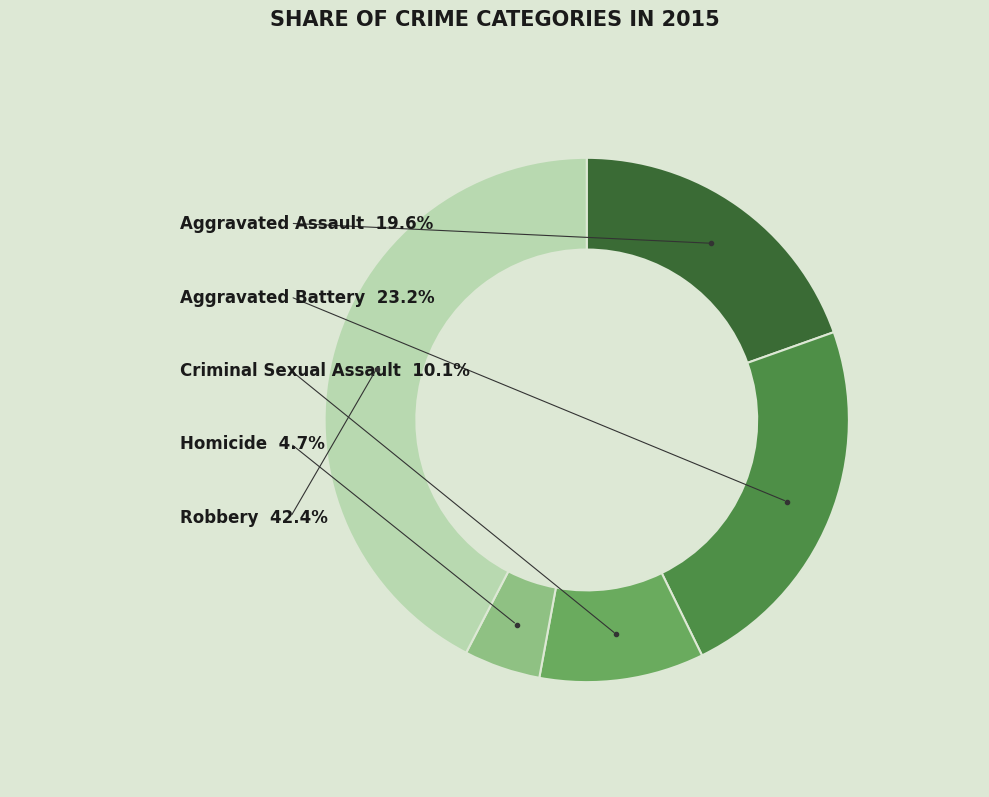

Count the number of slices in the pie.

5